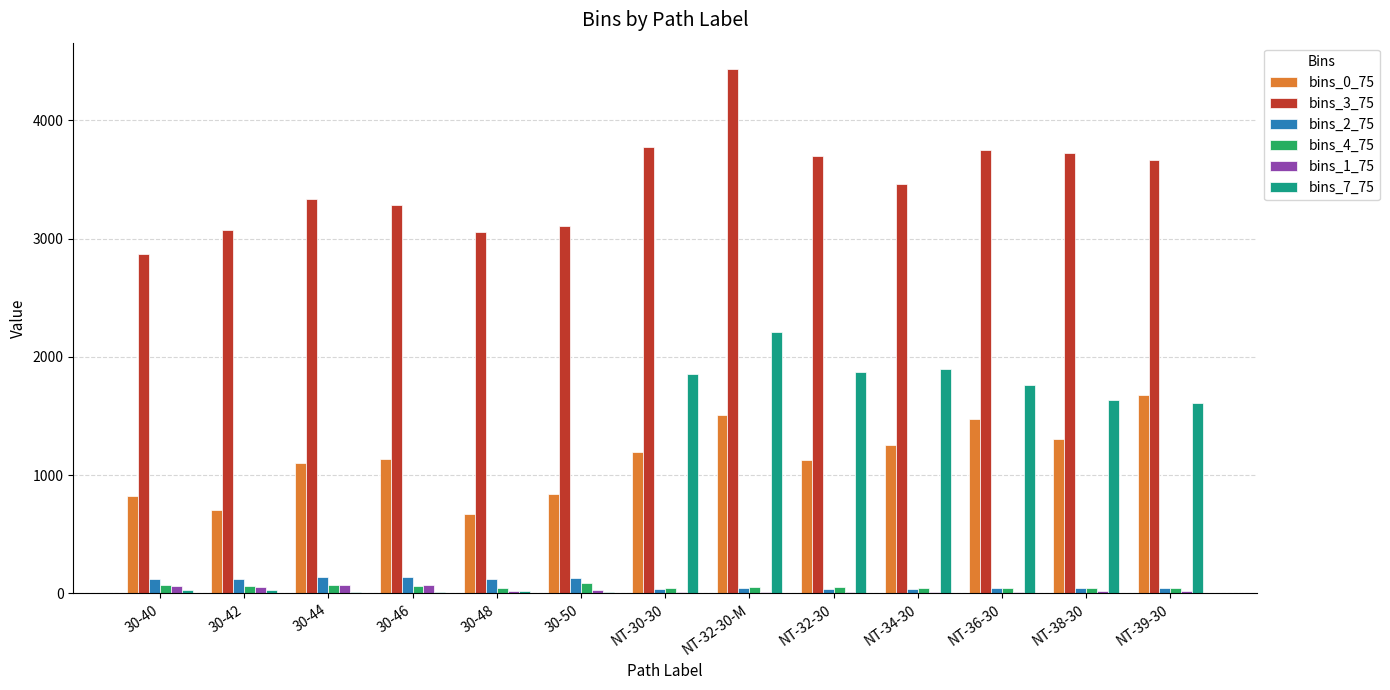

At which category is the sum across all series the highest?

NT-32-30-M